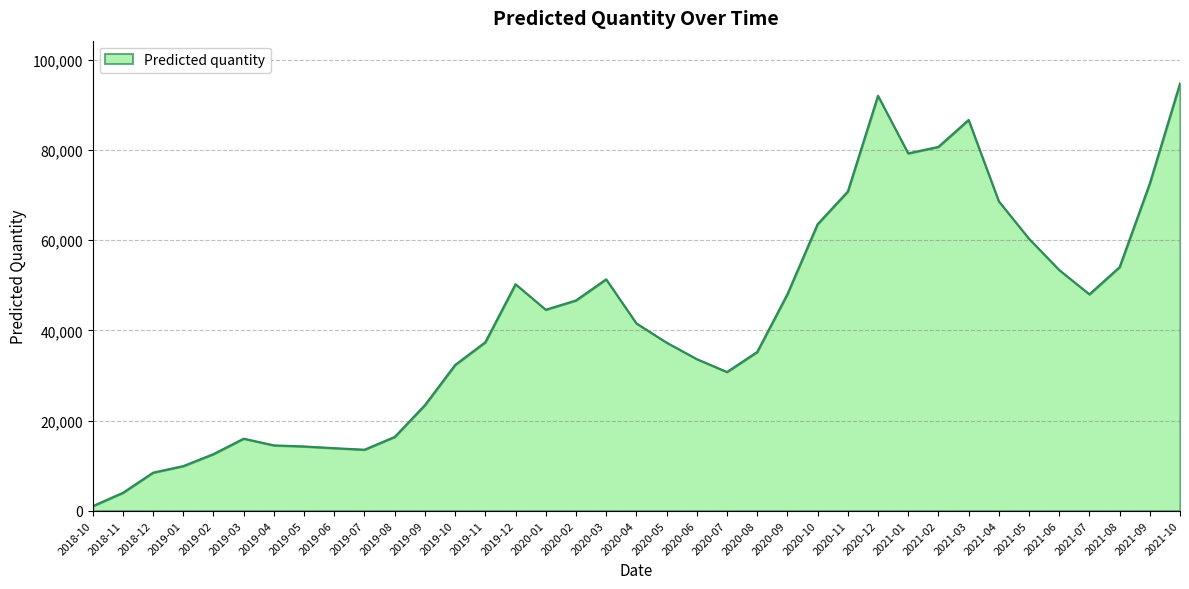

What is the difference between the values at 2019-05 and 2020-06?

19380.6